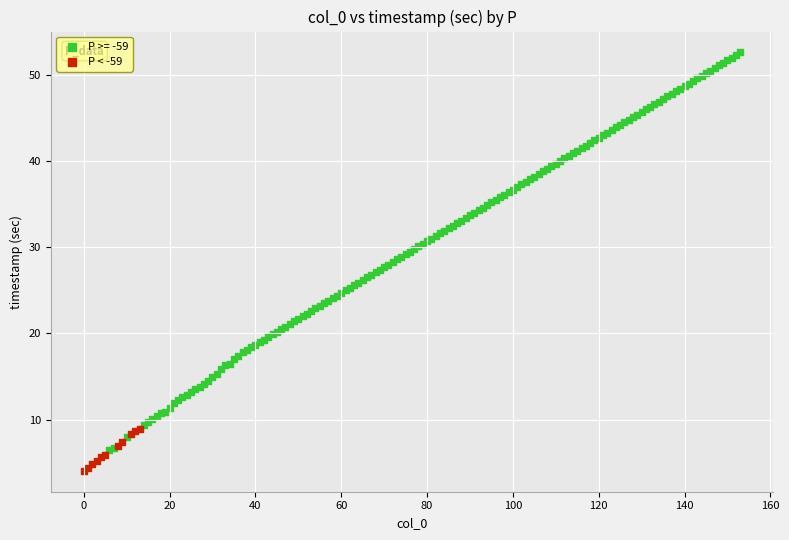

Which series has the widest spread of Y values?

P >= -59